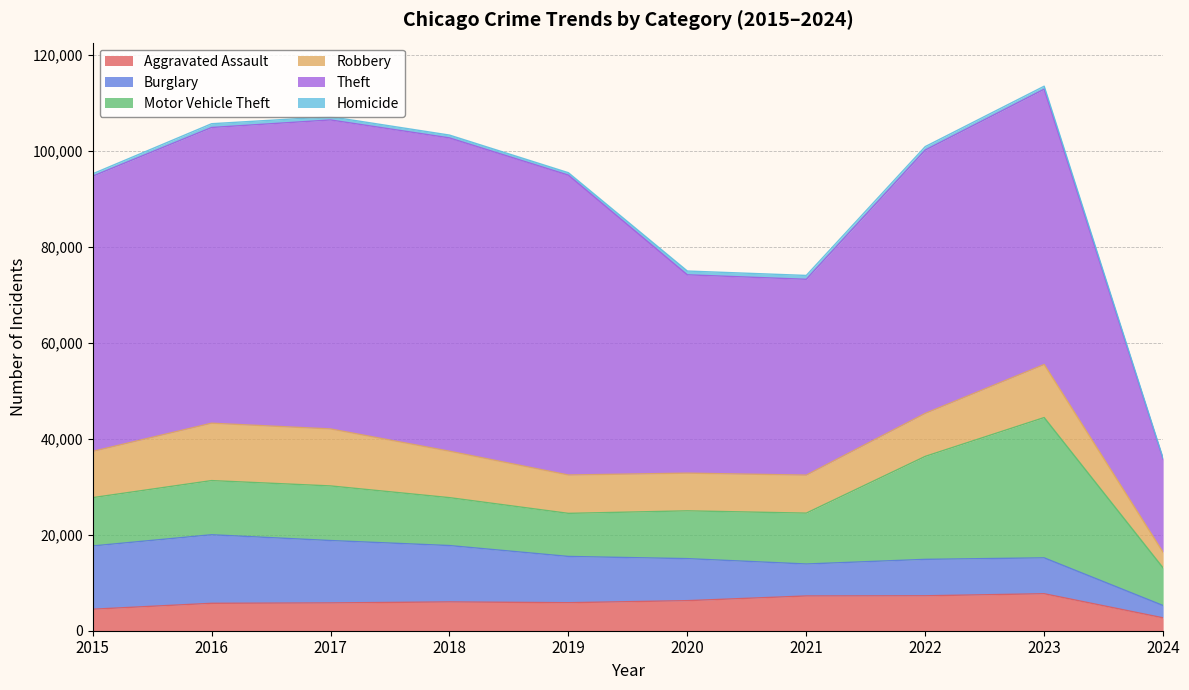

What is the smallest value displayed?

173